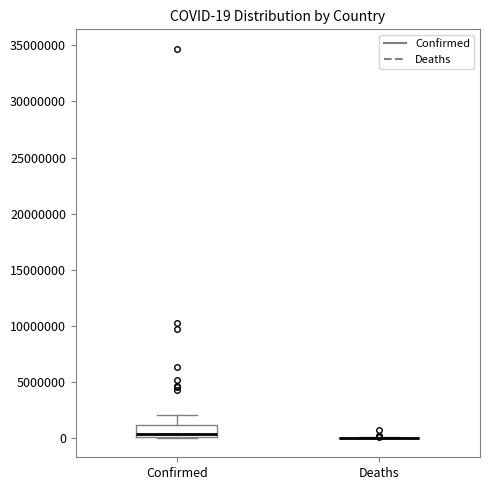

Which box is the tallest, from its lower edge to its upper edge?

Confirmed